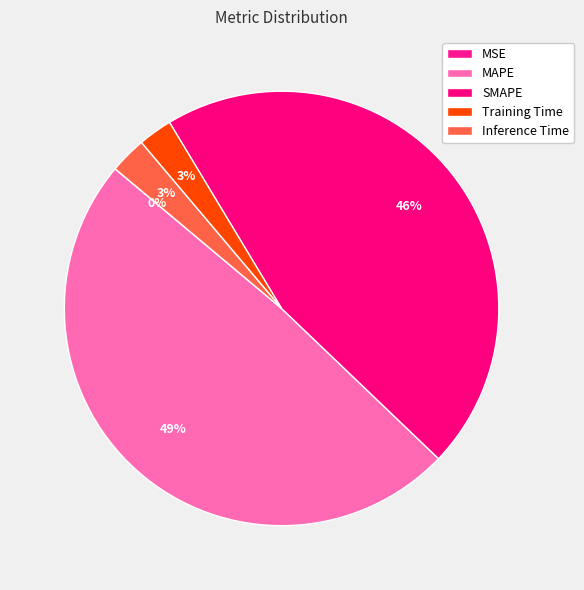

To the nearest percent, what is the difference between the Training Time and SMAPE slice percentages?

43%